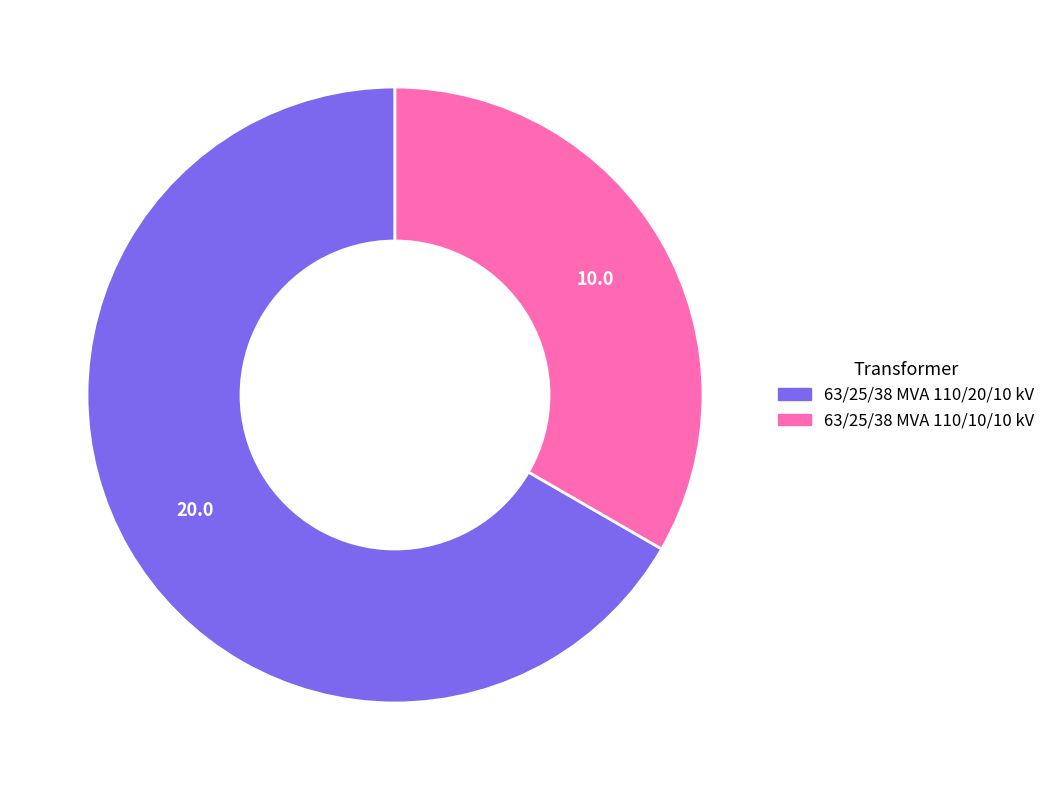

Do 63/25/38 MVA 110/20/10 kV and 63/25/38 MVA 110/10/10 kV together represent more than half of the pie?

Yes